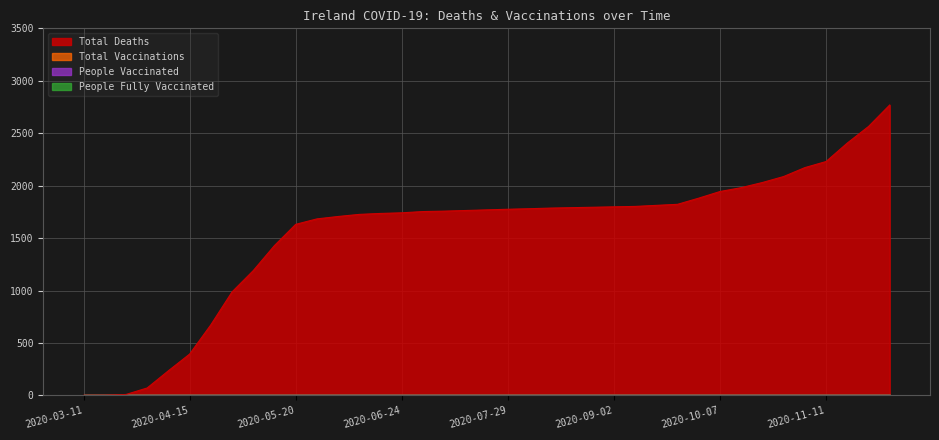

What are all the series names shown in the legend?

Total Deaths, People Vaccinated, People Fully Vaccinated, Total Vaccinations